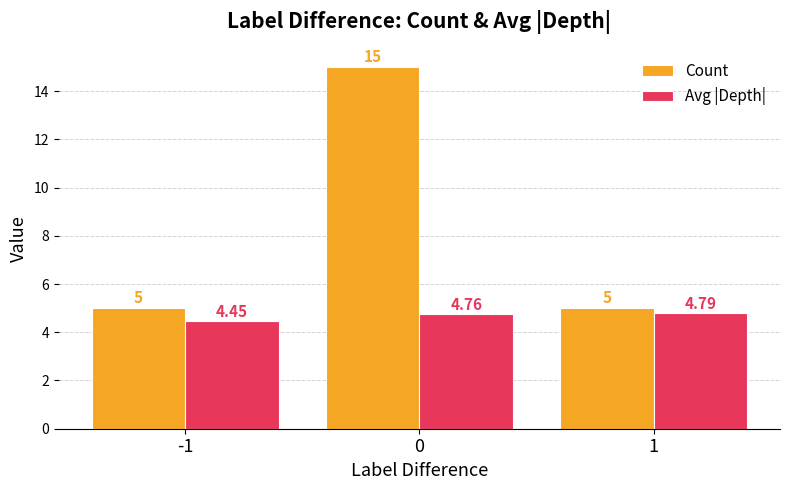

Which series has the largest total across all categories?

Count